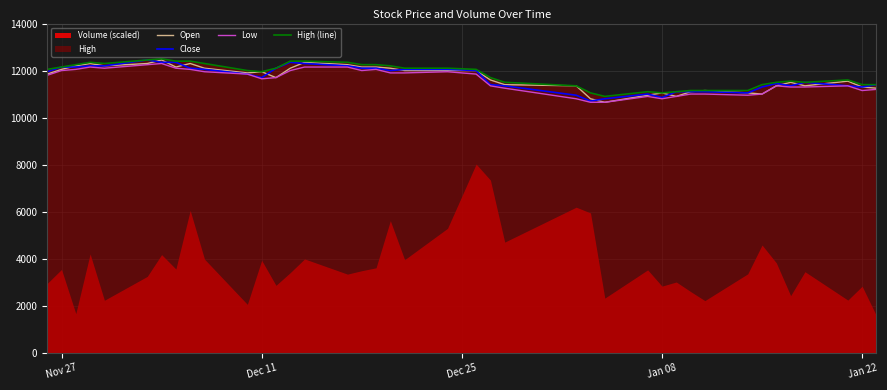

What is the highest value of the High (line) series?

12500